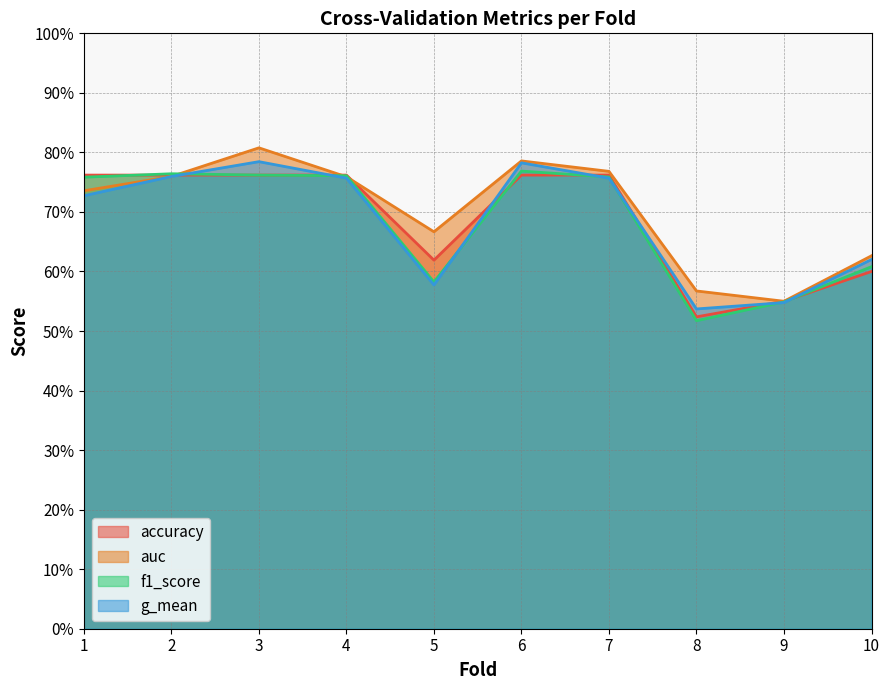

How many f1_score values are between 0 and 1?

10